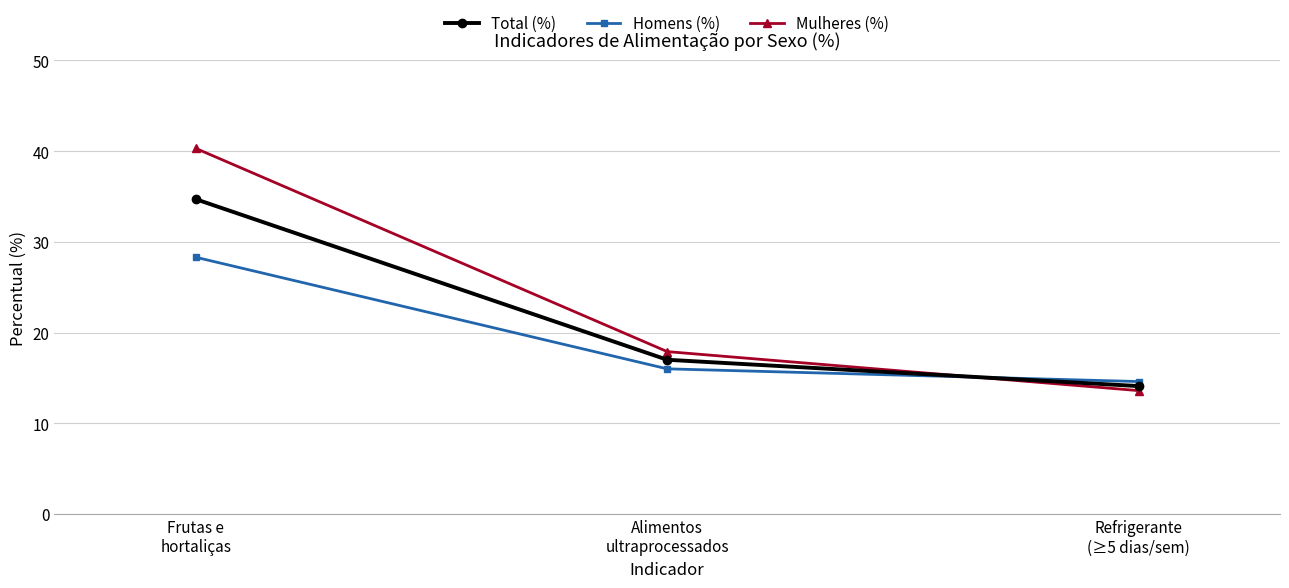

What is the label of the 2nd point from the right?

Alimentos
ultraprocessados